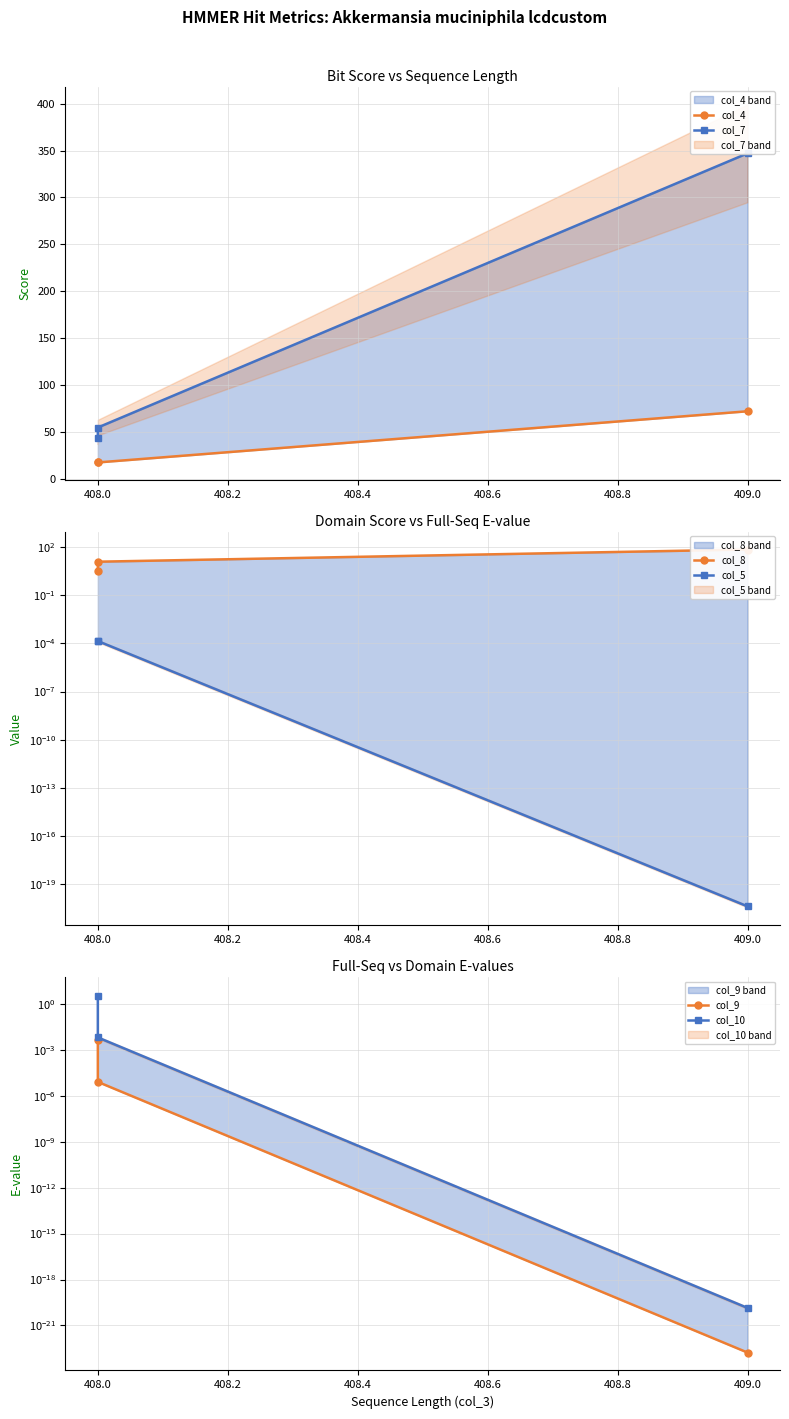

What is the value of the col_7 point at the 1st from the left?

44.0